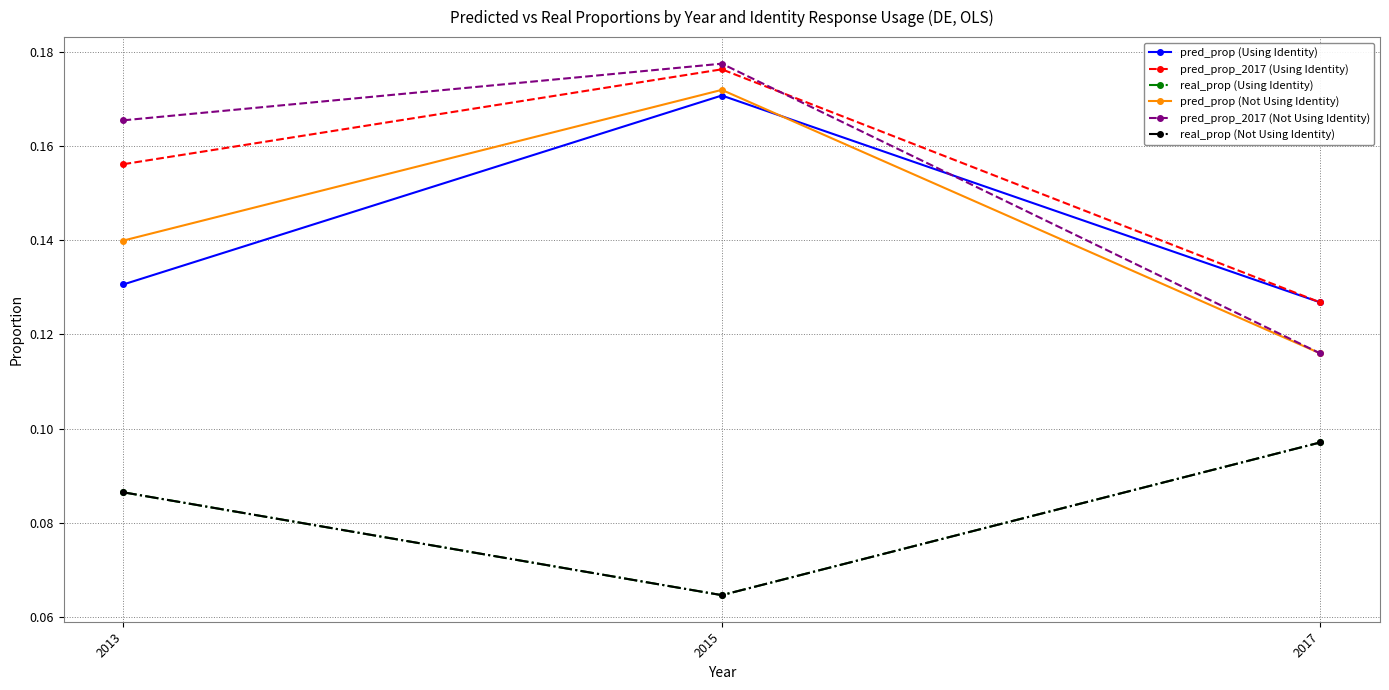

What is the average value of the pred_prop (Not Using Identity) series?

0.1